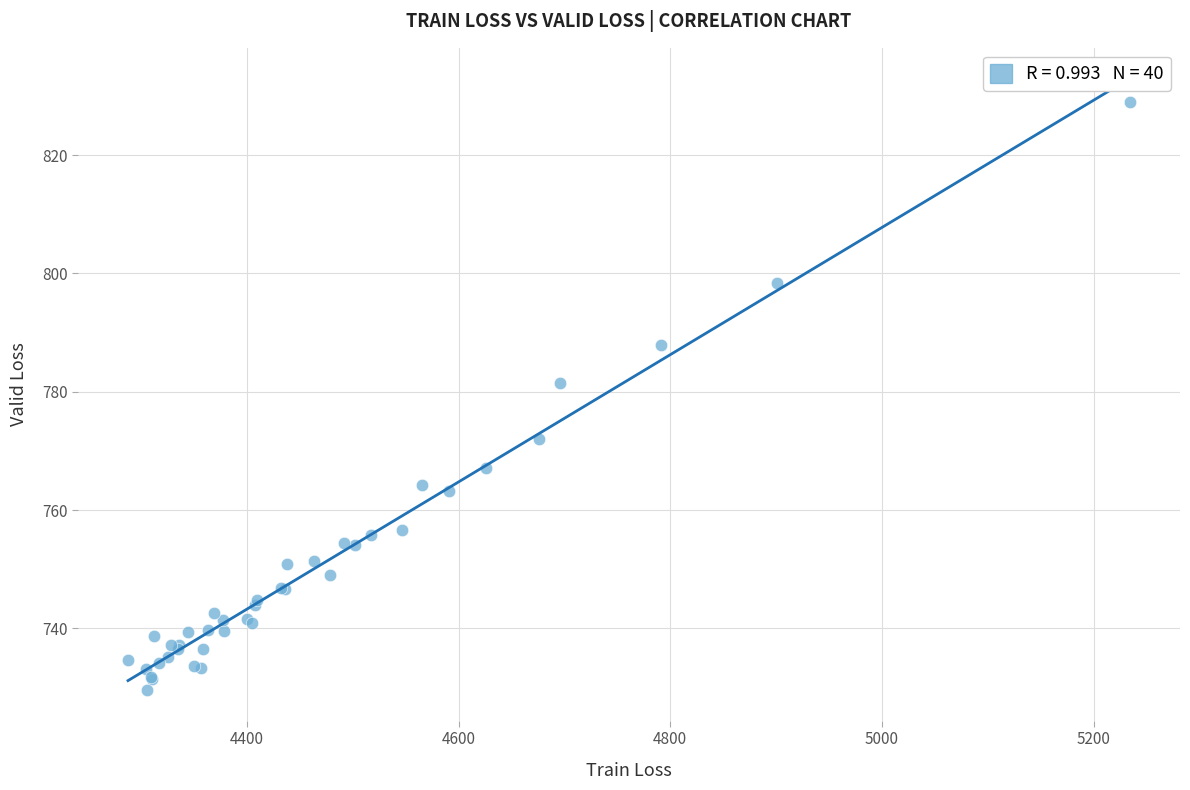

What Y value in the scatter plot is closest to 779?

781.5